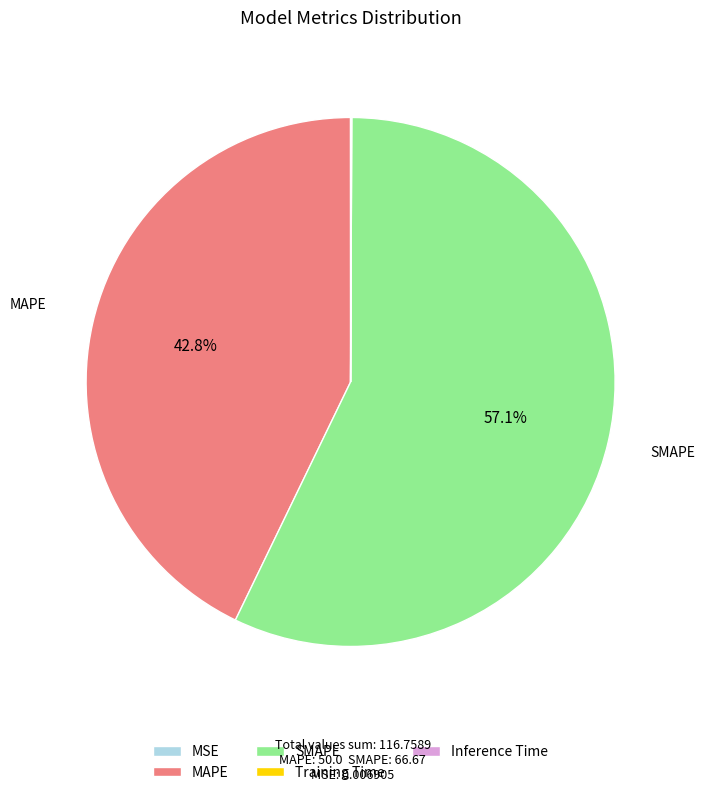

What is the ratio of the value at SMAPE to the value at MAPE?

1.3